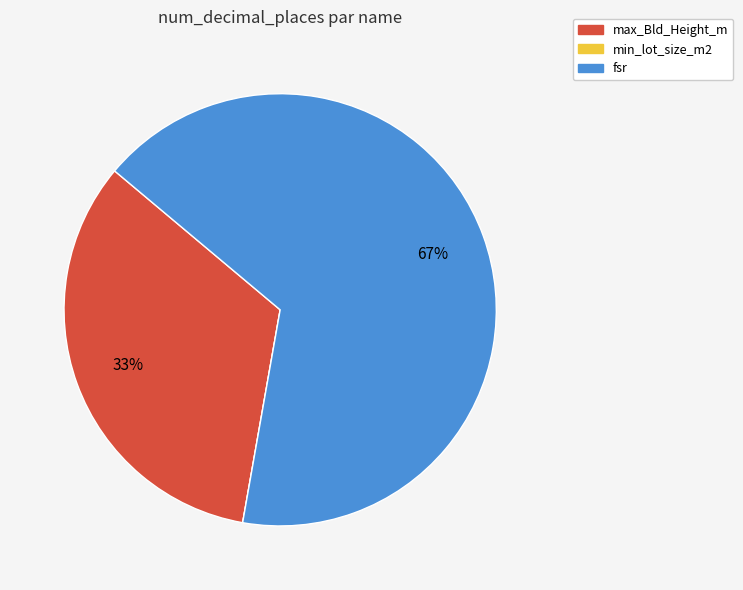

Combined, do max_Bld_Height_m and fsr account for over 50%?

Yes